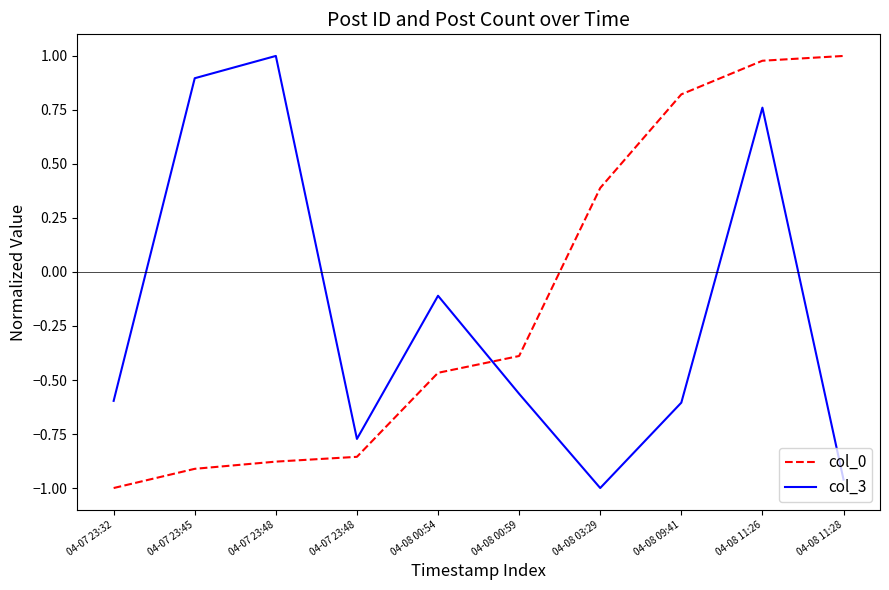

What are all the series names shown in the legend?

col_0, col_3